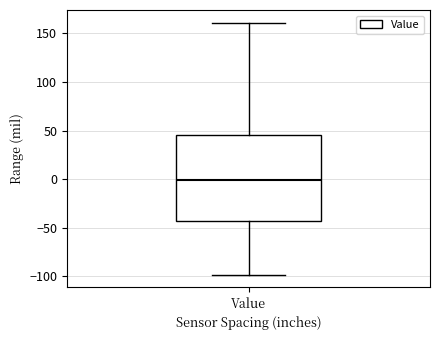

Read this box plot against the y-axis: the position of the median line, the range covered by the box, and the ends of both whiskers. The values are not printed on the chart, so give them approximately, as read against the axis.

median 0, box -45 to 45, whiskers -100 to 160